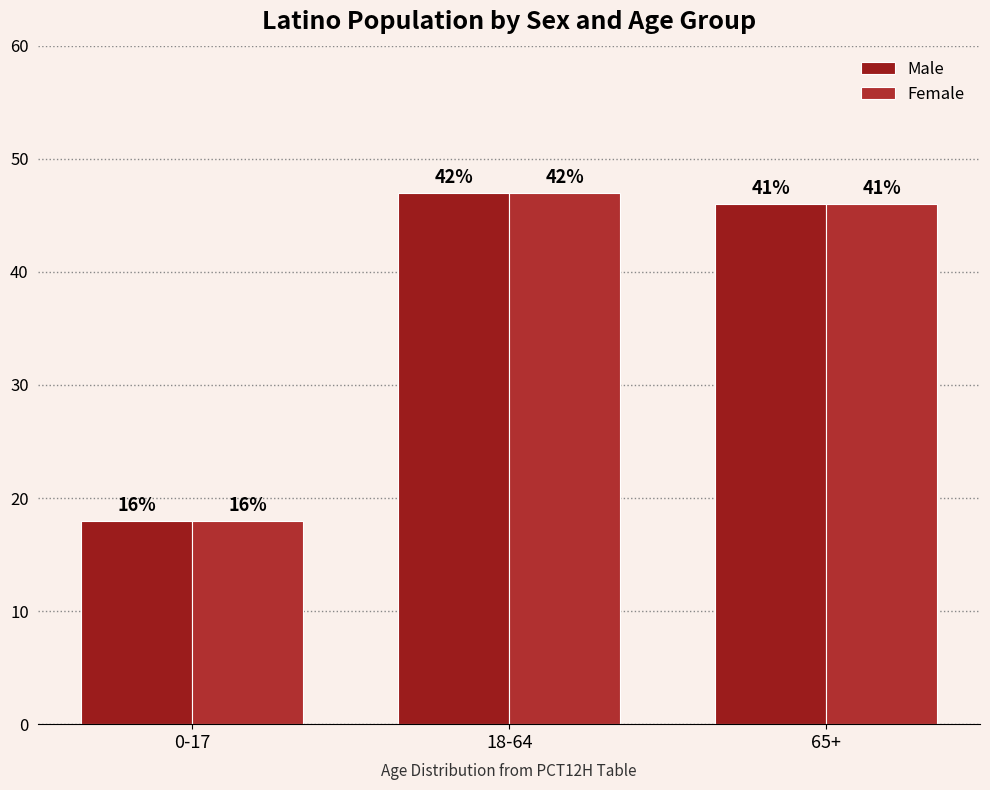

Are the bars grouped side by side (vs. stacked)?

Yes